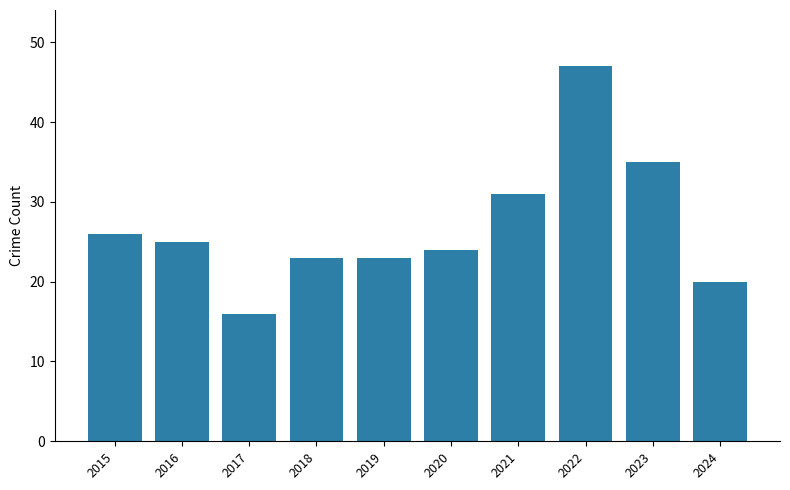

Where is the data nearest to the value 31?

2021